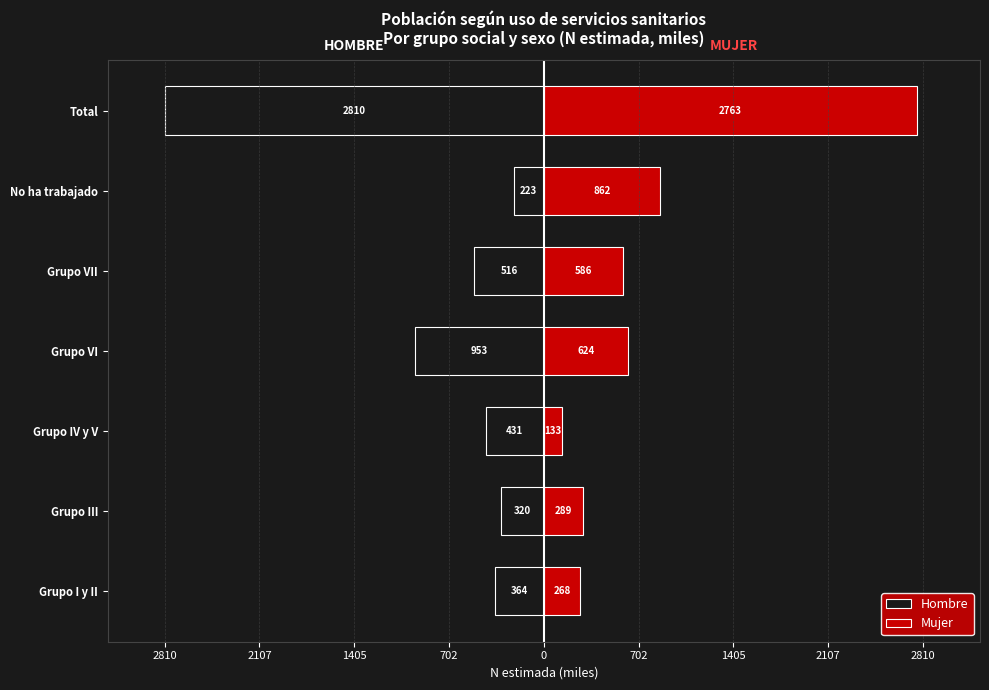

What is the total value across all series at 702?

-329.1